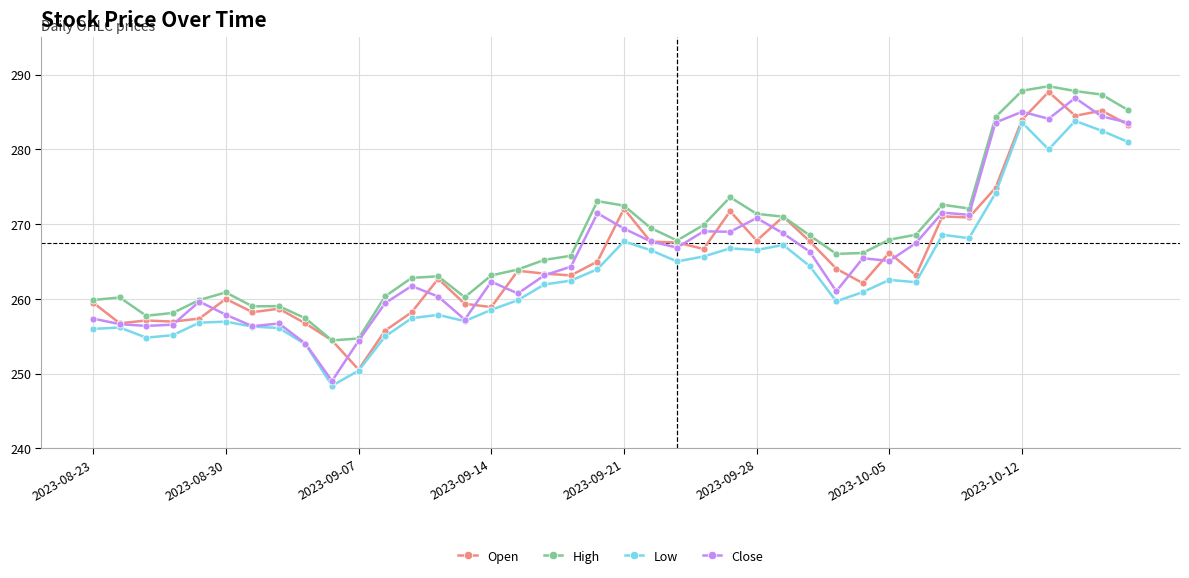

What is the smallest value displayed?

248.4